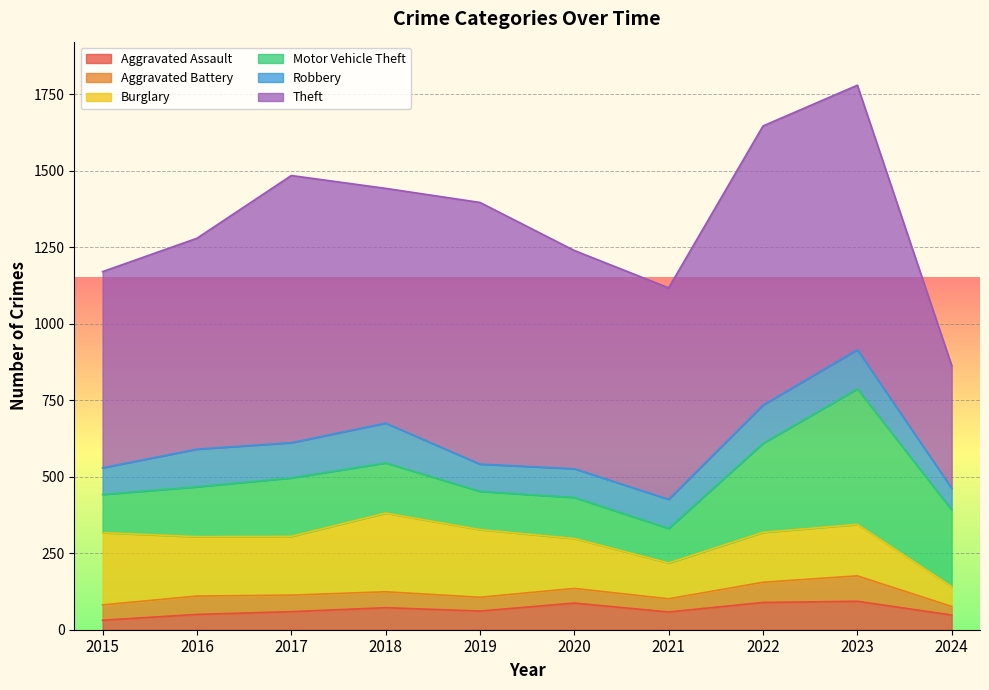

True or false: Robbery has more than 0 points higher than both neighbors.

True